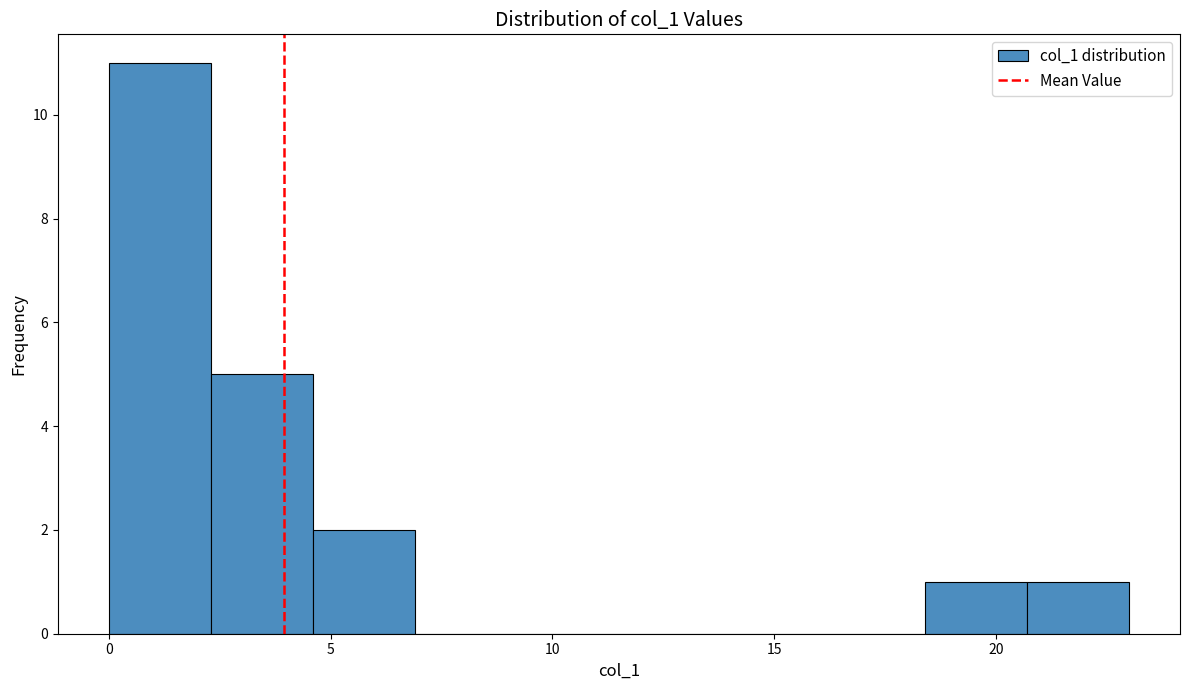

Reading left to right, transcribe this chart: for each bar, give the range it covers on the x-axis and its height. Neither the bar edges nor the heights are printed on the chart, so give them approximately, as read against the axes.

0.0 to 2.3: 11
2.3 to 4.6: 5
4.6 to 6.9: 2
6.9 to 9.2: 0
9.2 to 11.5: 0
11.5 to 13.8: 0
13.8 to 16.1: 0
16.1 to 18.4: 0
18.4 to 20.7: 1
20.7 to 23.0: 1